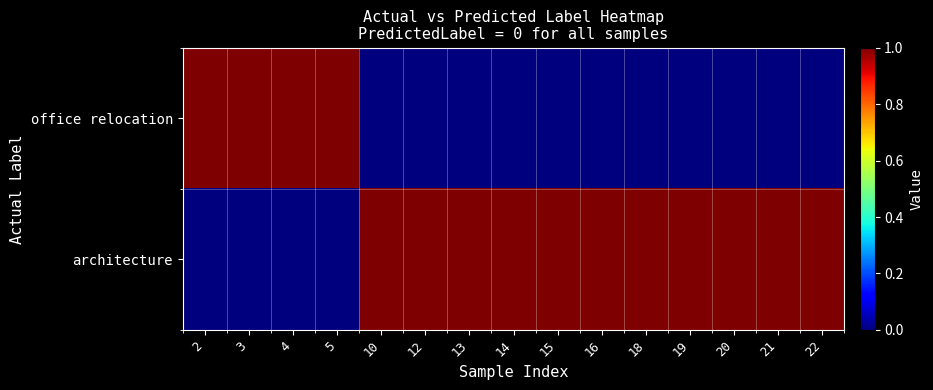

List the series in order of their overall mean, lowest first.

office relocation, architecture